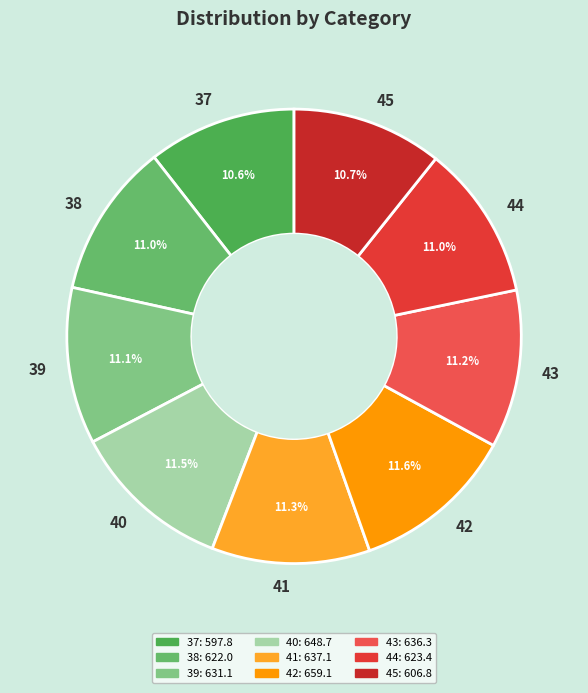

What portion of the pie excludes 37?

89.4%